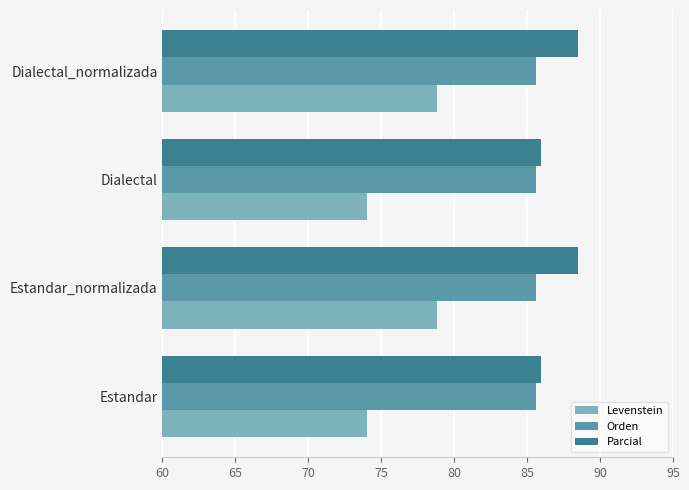

What is the sum of all Levenstein values?

305.7